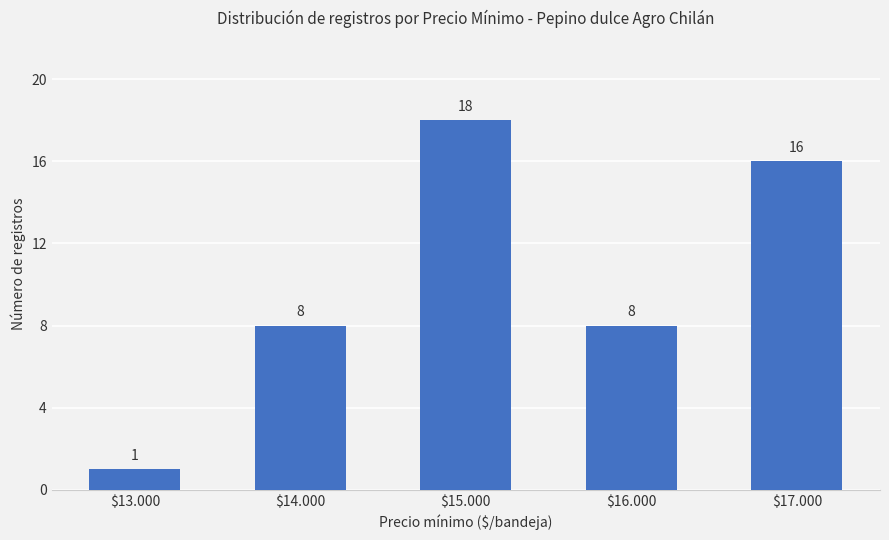

What is the greatest value displayed?

18